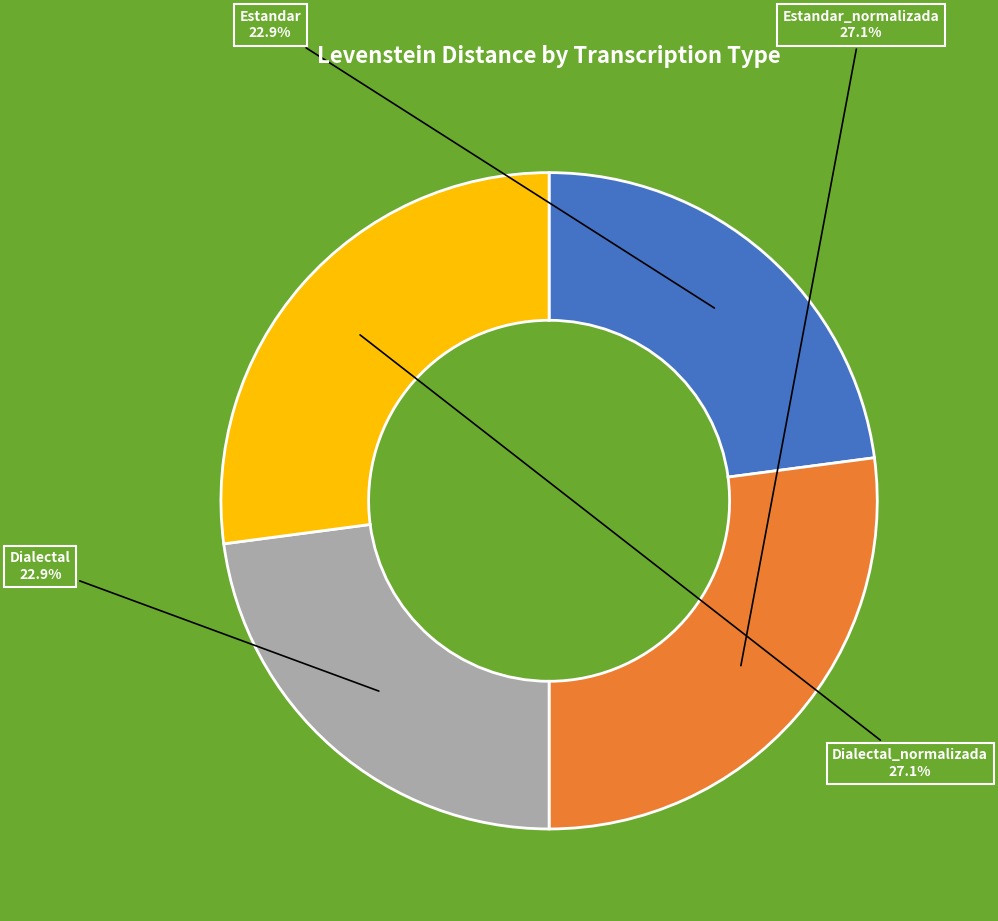

Is there any slice that represents more than half of the pie?

No